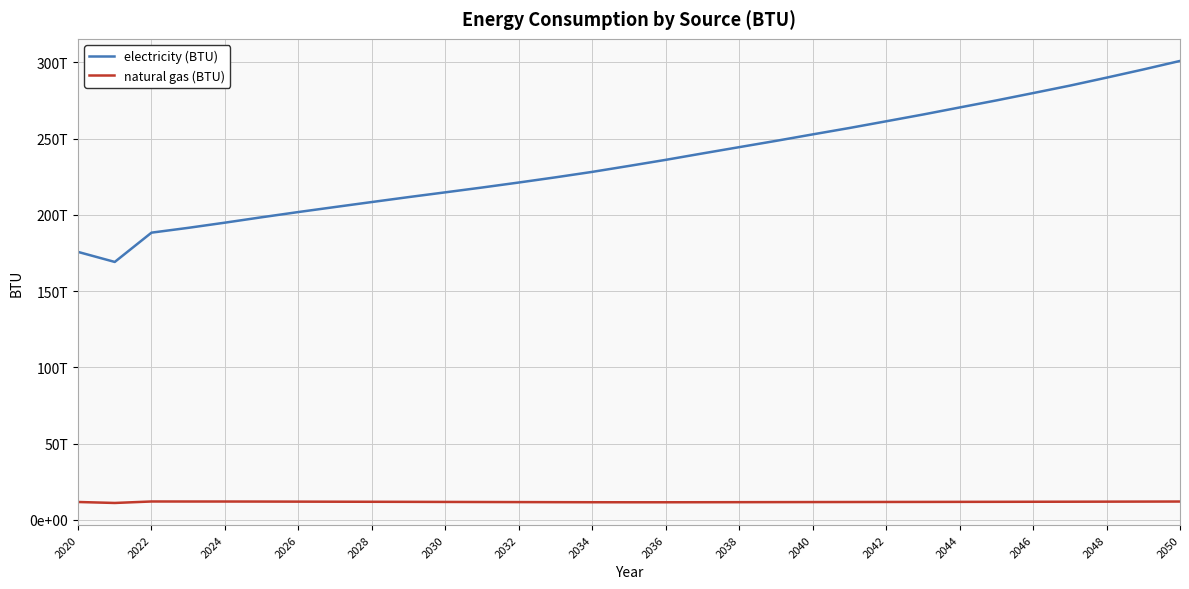

What is the value of the natural gas (BTU) point at the 18th from the left?

11501480541455.2